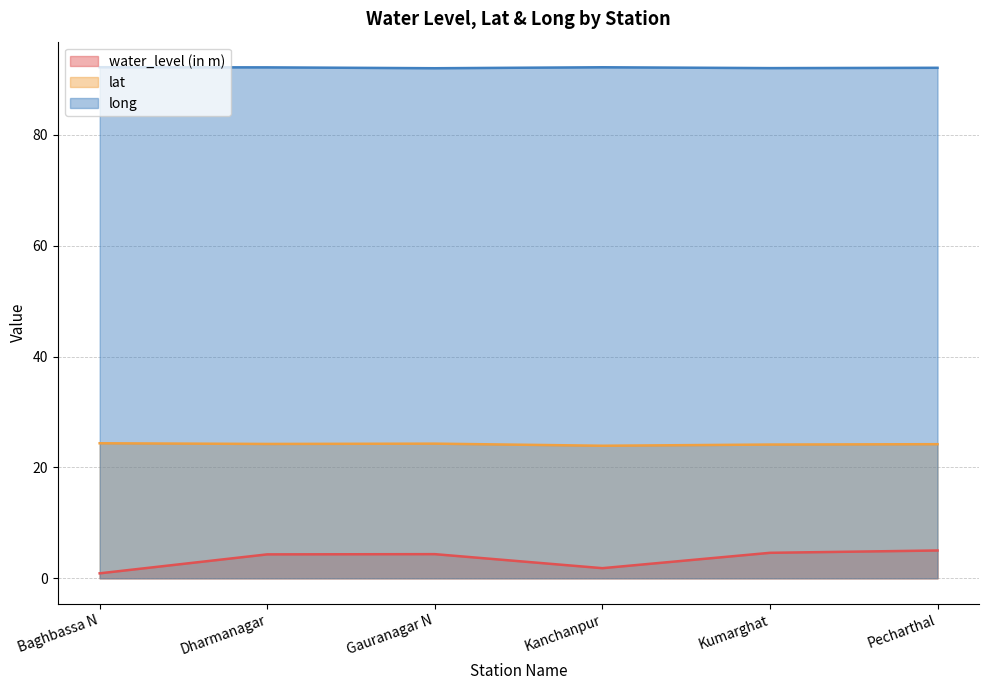

What are all the series names shown in the legend?

water_level (in m), lat, long